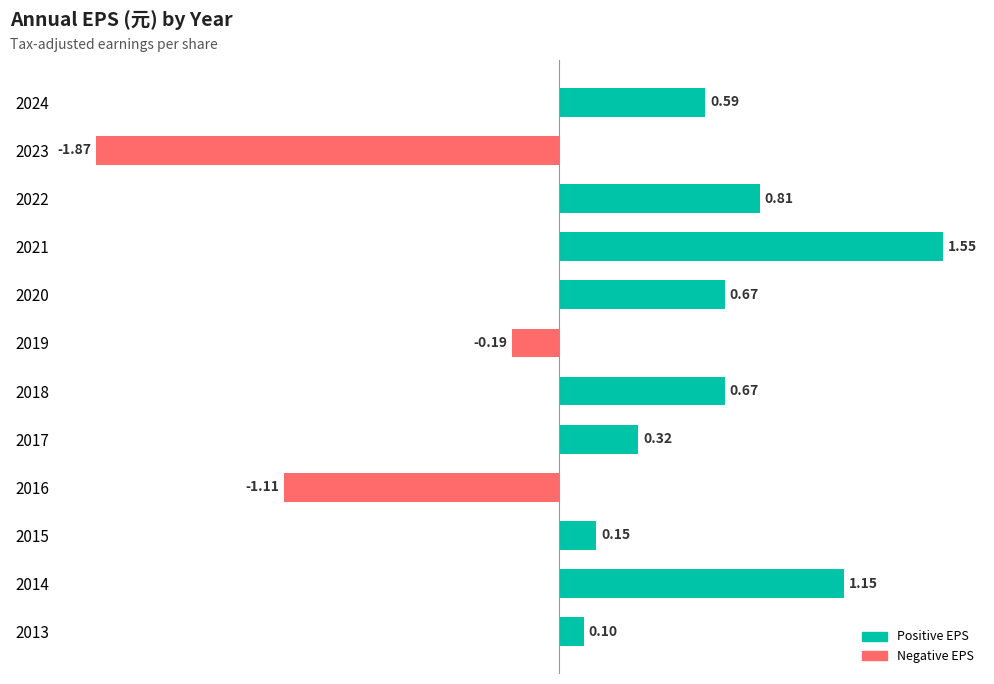

Between 2013 and 2024, which is larger?

2024